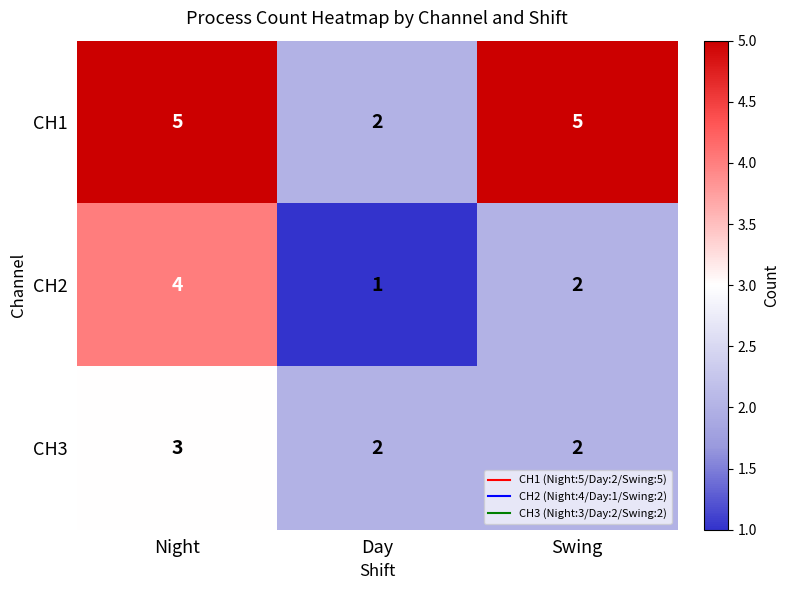

The CH3 series shows 3 at Swing. True or false?

False